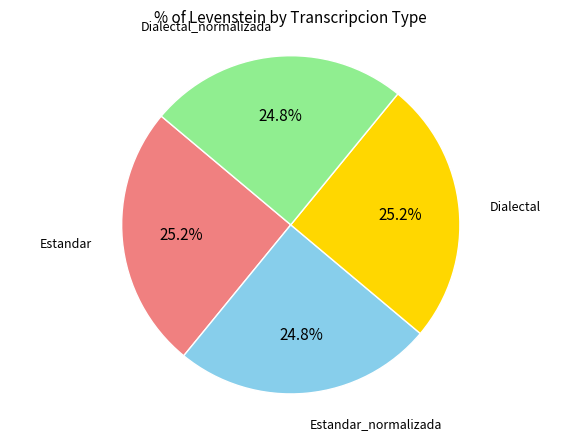

To the nearest percent, what is the average slice percentage?

25%